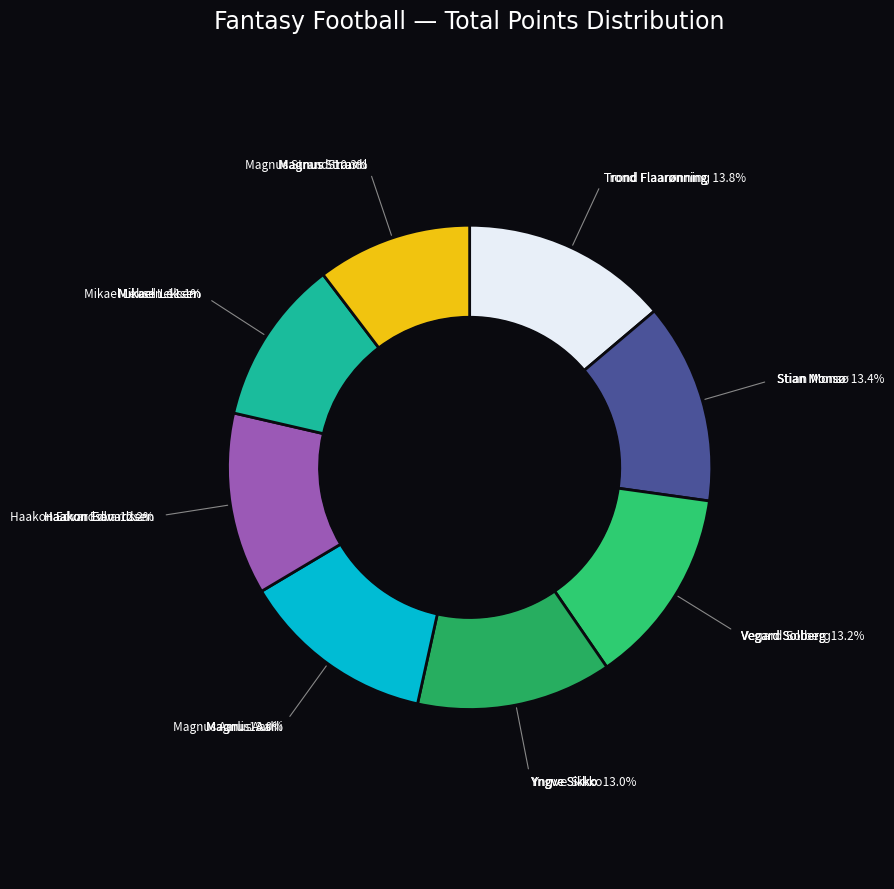

Count the number of slices in the pie.

8